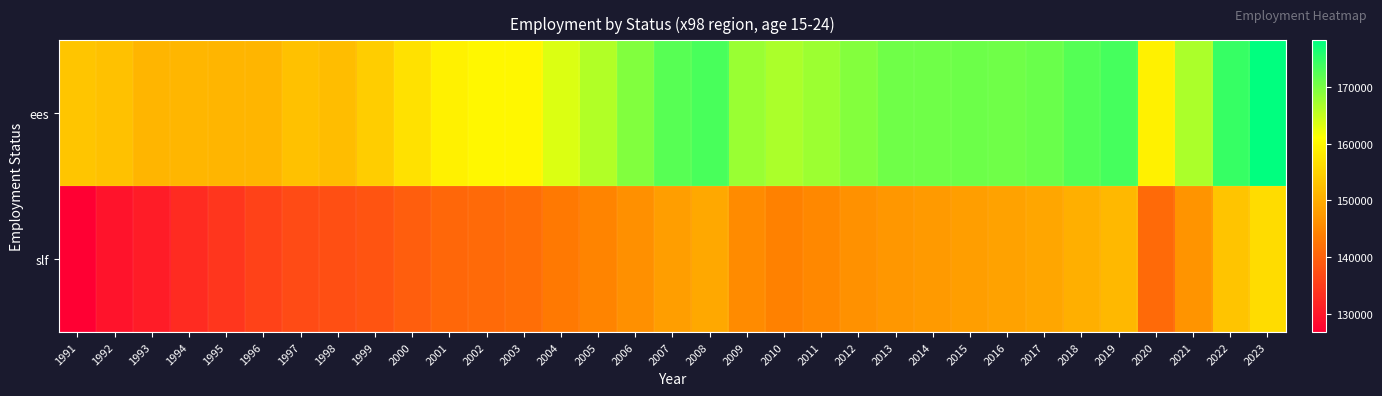

List the series in order of their overall mean, highest first.

ees, slf